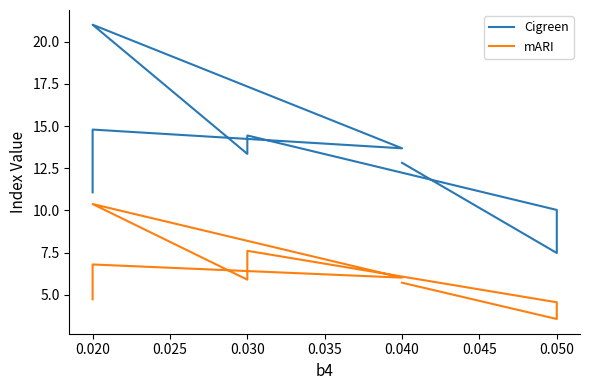

In Cigreen, how many points are lower than both neighbors (excluding endpoints)?

3